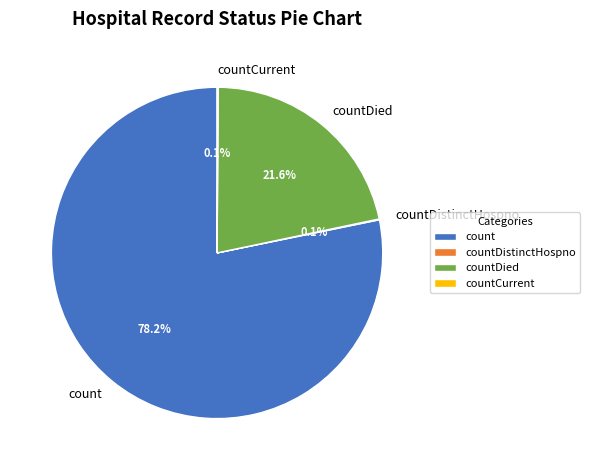

The countDied slice represents 22% of the pie. True or false?

True